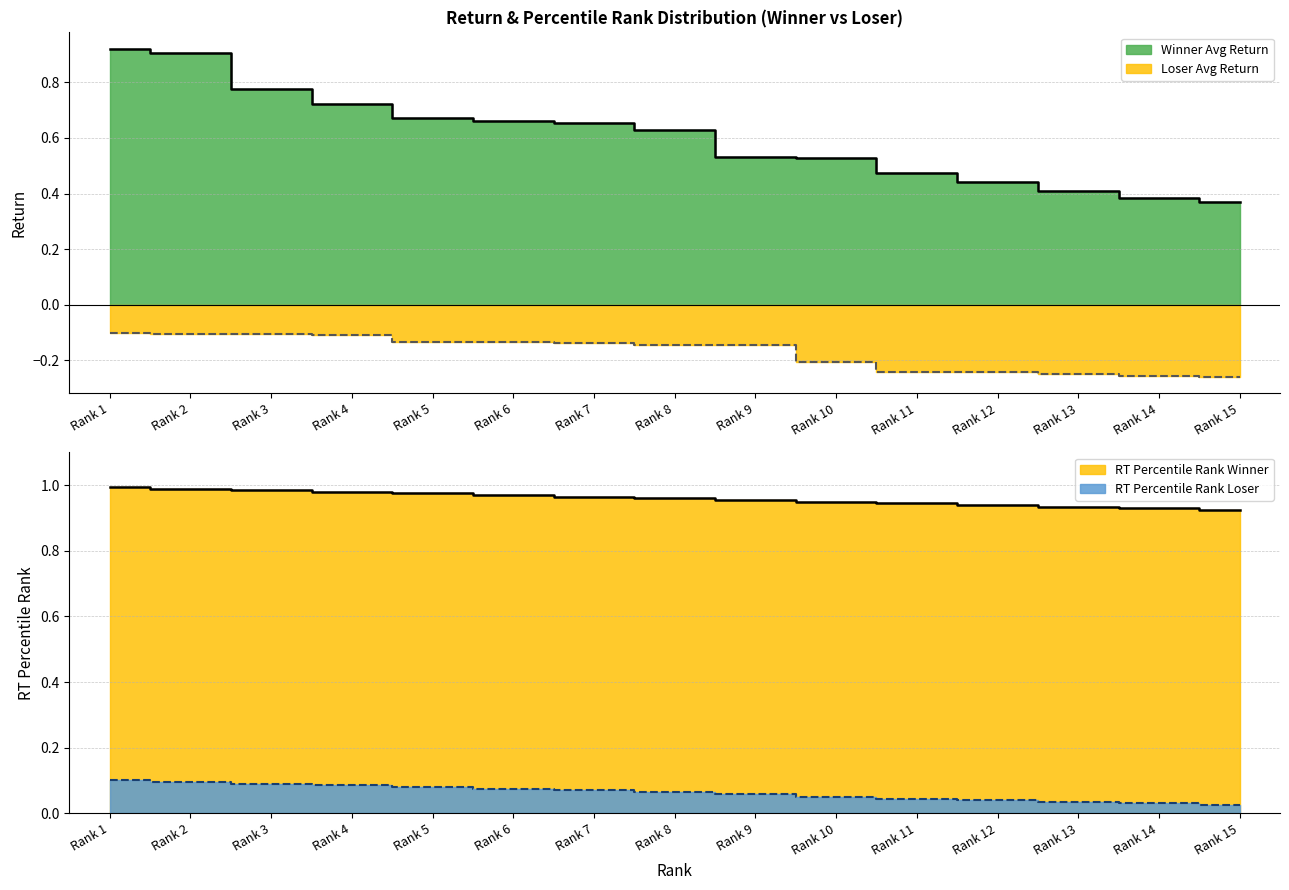

Reading right to left, list all the values displayed in this chart.

Winner Avg Return: Rank 15=0.4	Rank 14=0.4	Rank 13=0.4	Rank 12=0.4	Rank 11=0.5	Rank 10=0.5	Rank 9=0.5	Rank 8=0.6	Rank 7=0.7	Rank 6=0.7	Rank 5=0.7	Rank 4=0.7	Rank 3=0.8	Rank 2=0.9	Rank 1=0.9
Loser Avg Return: Rank 15=-0.3	Rank 14=-0.3	Rank 13=-0.2	Rank 12=-0.2	Rank 11=-0.2	Rank 10=-0.2	Rank 9=-0.1	Rank 8=-0.1	Rank 7=-0.1	Rank 6=-0.1	Rank 5=-0.1	Rank 4=-0.1	Rank 3=-0.1	Rank 2=-0.1	Rank 1=-0.1
RT_Percentile_Rank Winner: Rank 15=0.9	Rank 14=0.9	Rank 13=0.9	Rank 12=0.9	Rank 11=0.9	Rank 10=0.9	Rank 9=1.0	Rank 8=1.0	Rank 7=1.0	Rank 6=1.0	Rank 5=1.0	Rank 4=1.0	Rank 3=1.0	Rank 2=1.0	Rank 1=1.0
RT_Percentile_Rank Loser: Rank 15=0.0	Rank 14=0.0	Rank 13=0.0	Rank 12=0.0	Rank 11=0.0	Rank 10=0.1	Rank 9=0.1	Rank 8=0.1	Rank 7=0.1	Rank 6=0.1	Rank 5=0.1	Rank 4=0.1	Rank 3=0.1	Rank 2=0.1	Rank 1=0.1